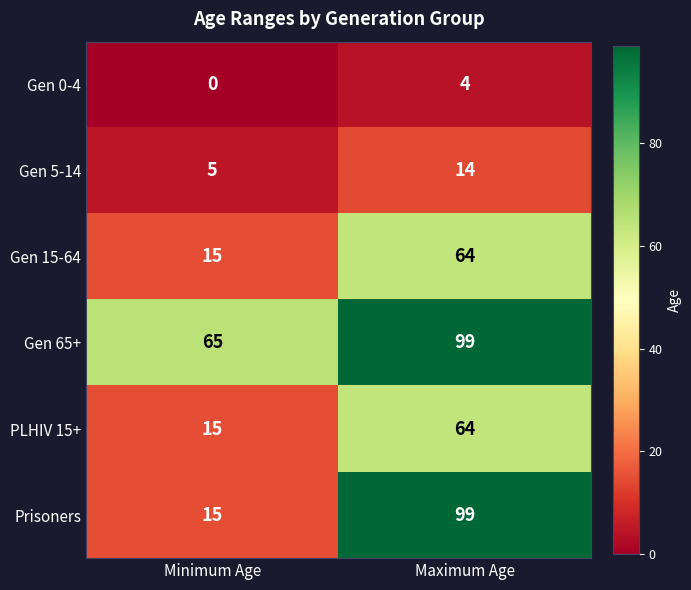

Reading left to right, list all the values displayed in this chart.

Gen 0-4: 0	4
Gen 5-14: 5	14
Gen 15-64: 15	64
Gen 65+: 65	99
PLHIV 15+: 15	64
Prisoners: 15	99